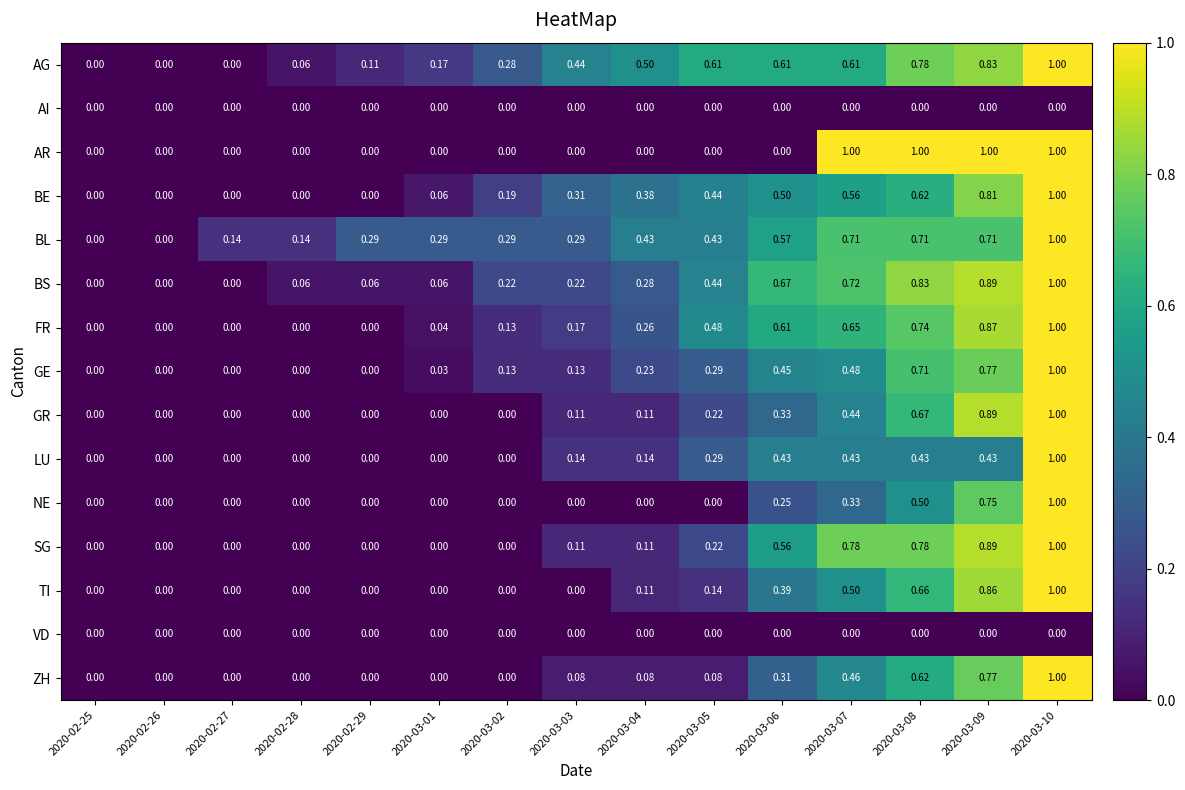

Between 2020-02-28 and 2020-03-04, which series saw the biggest shift?

AG